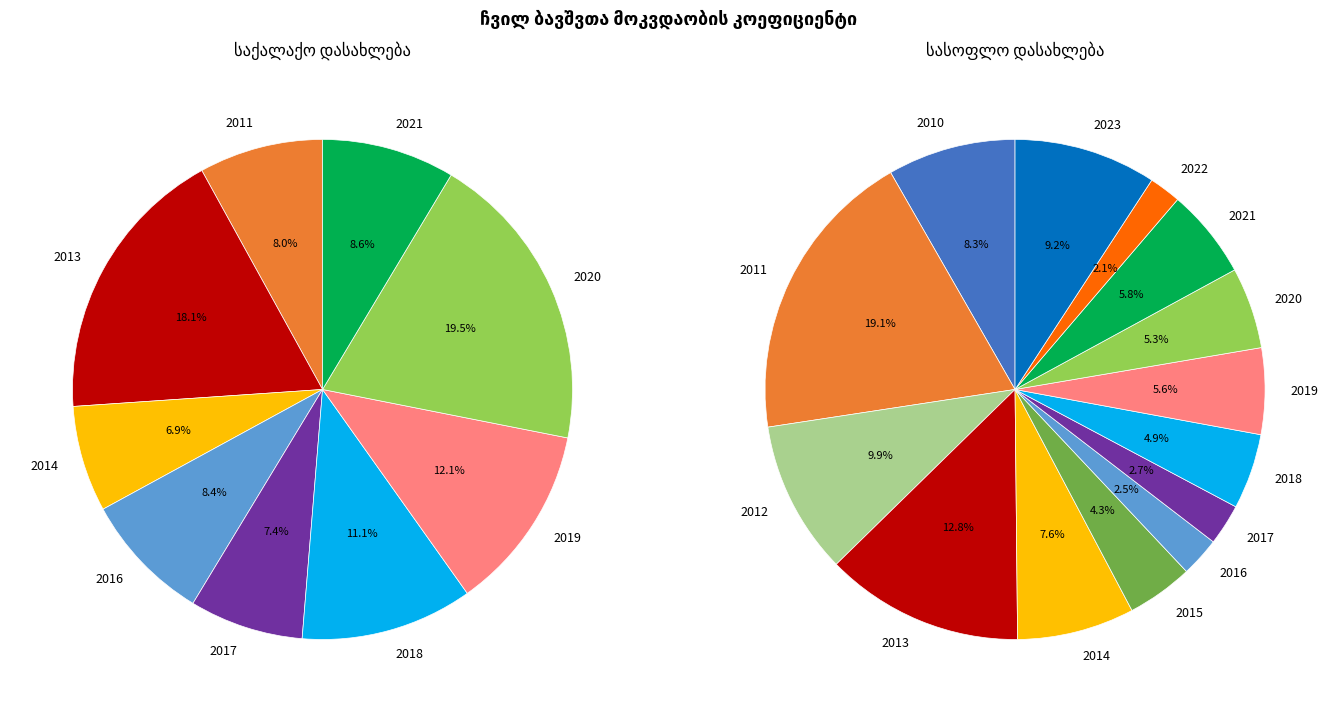

The 2011 slice represents 24% of the pie. True or false?

False